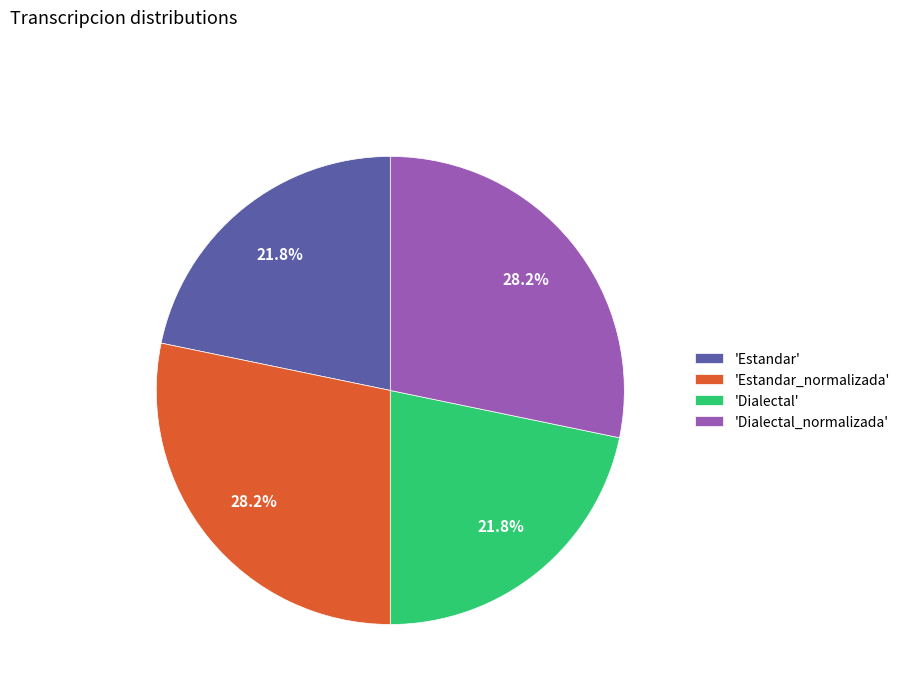

Approximately how many times larger is the value at 'Dialectal_normalizada' compared to 'Estandar'?

1.3